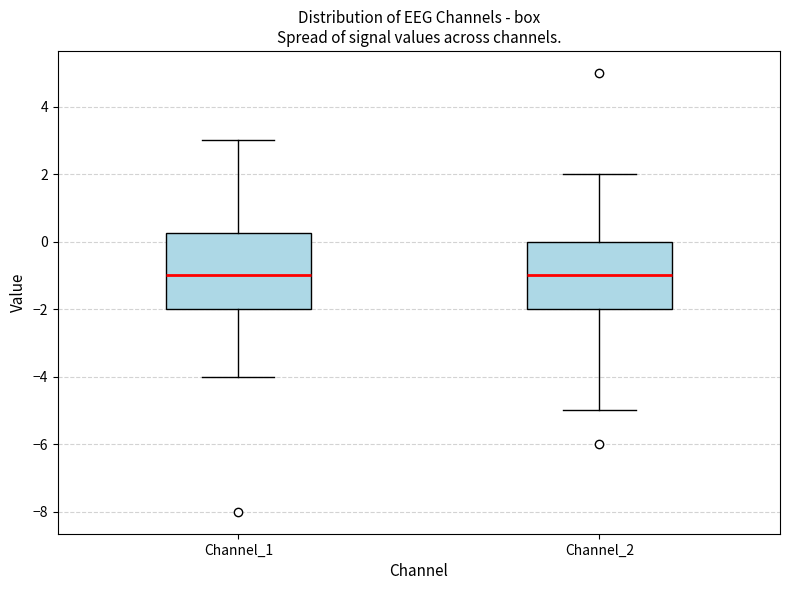

Where does the upper whisker of the box for Channel_1 end on the y-axis? The values are not printed on the chart, so give them approximately, as read against the axis.

3.0